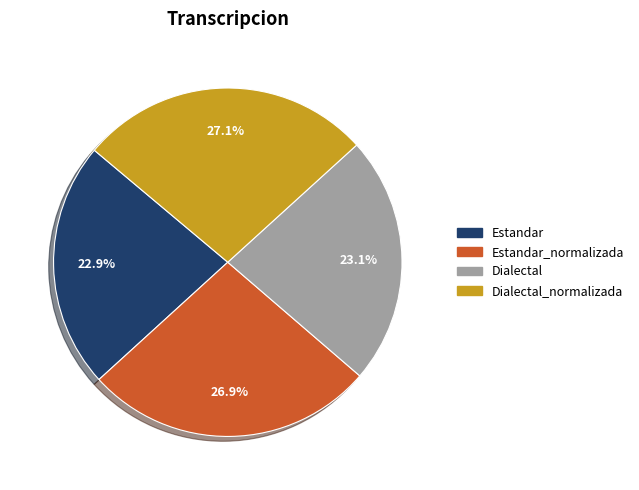

Does any single category account for the majority?

No